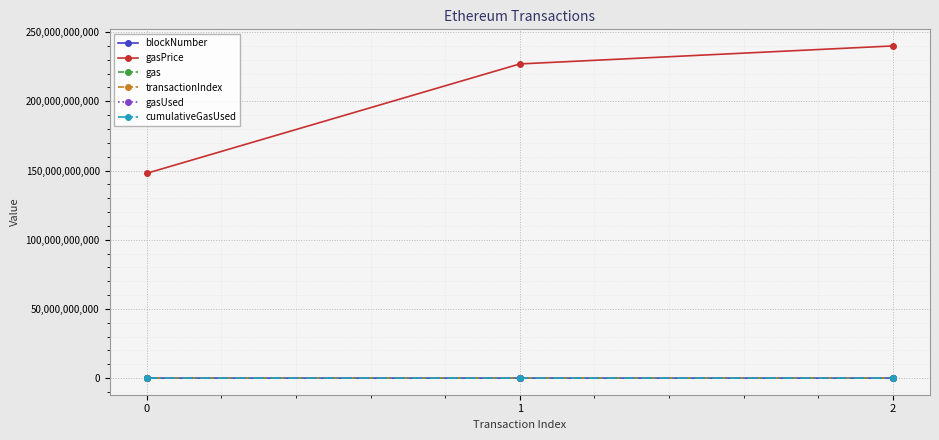

Which series has the widest spread of values?

gasPrice